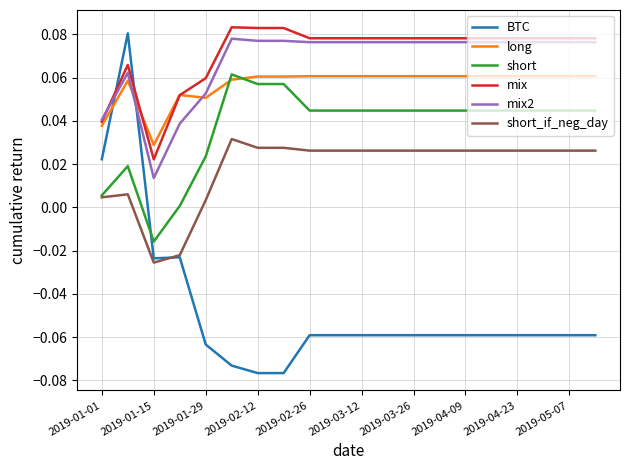

Which series has the widest spread of values?

BTC